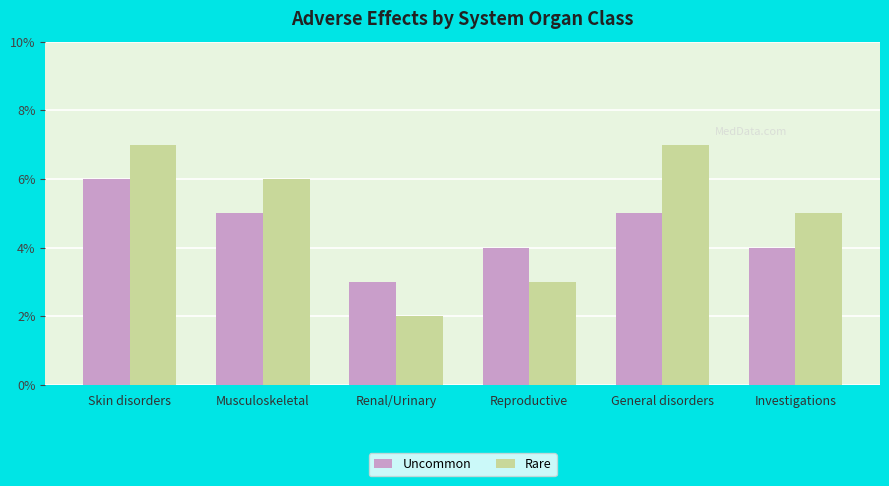

What is the difference between the second highest and second lowest values in the Rare series?

4